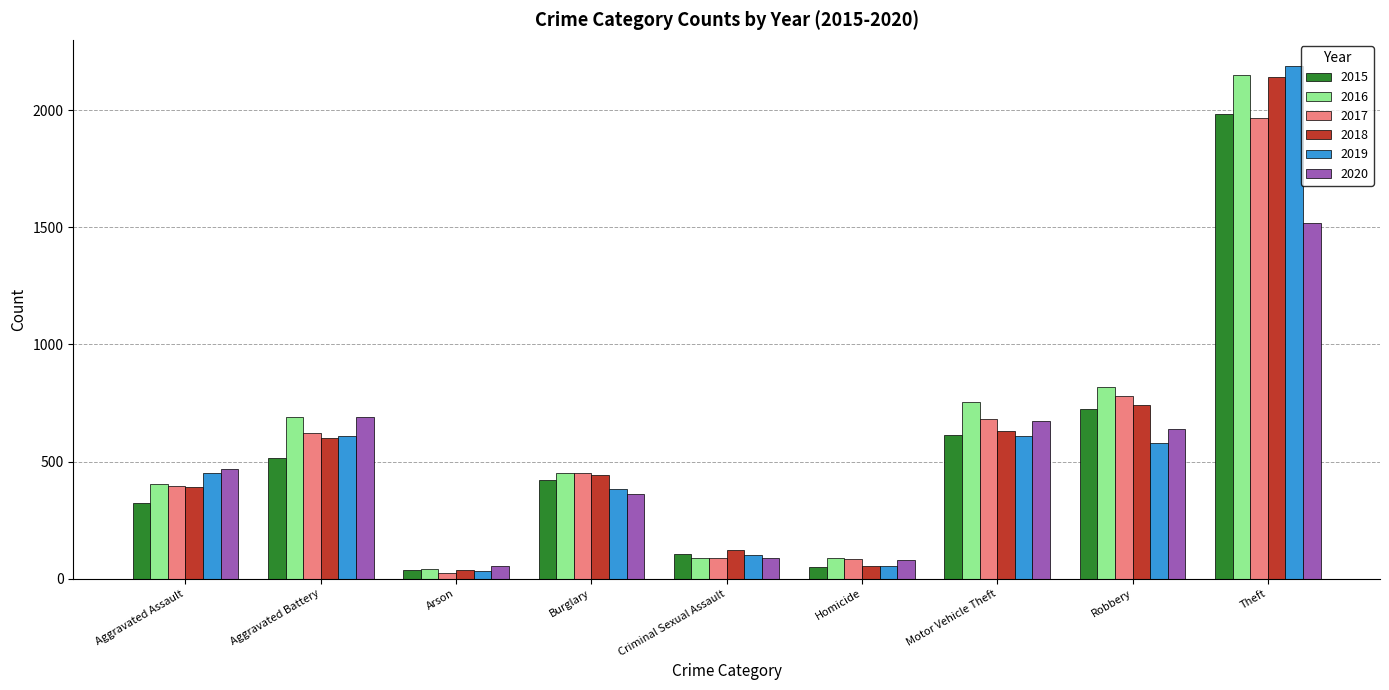

What is the sum of the 2020 values at Arson and Criminal Sexual Assault?

143